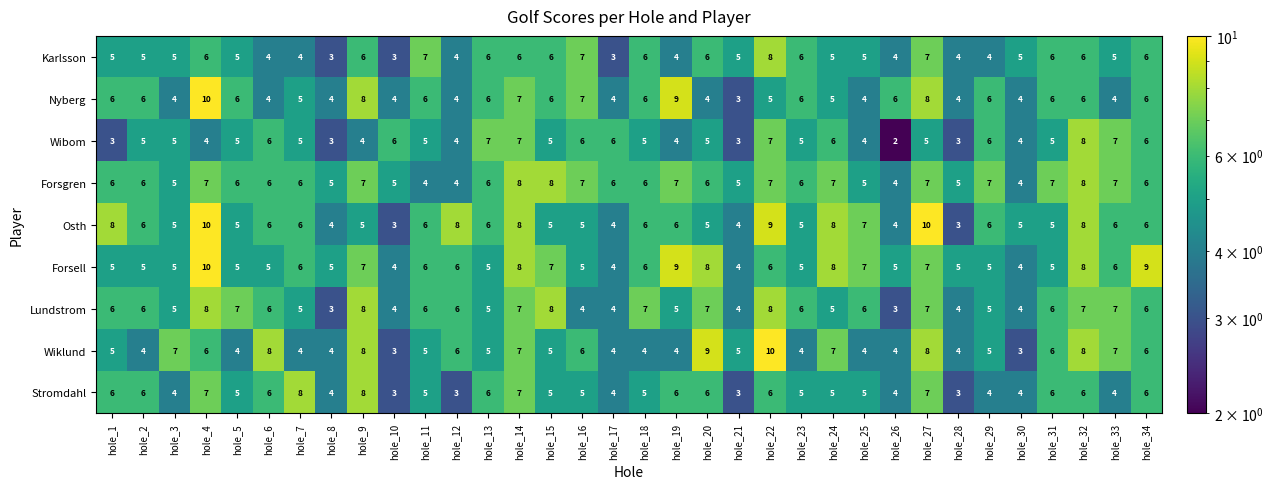

Is it true that Wibom equals 2 at hole_10?

False